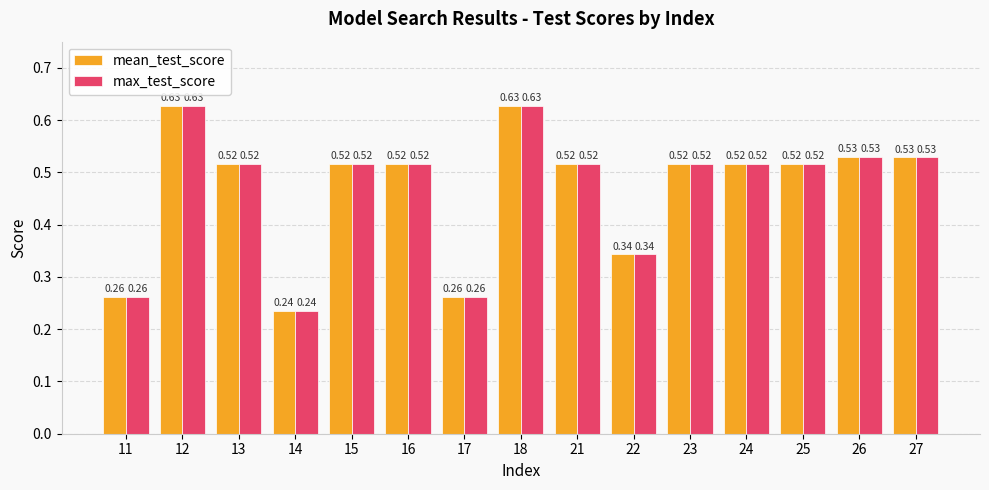

What is the difference between the maximum and minimum values in the max_test_score series?

0.4